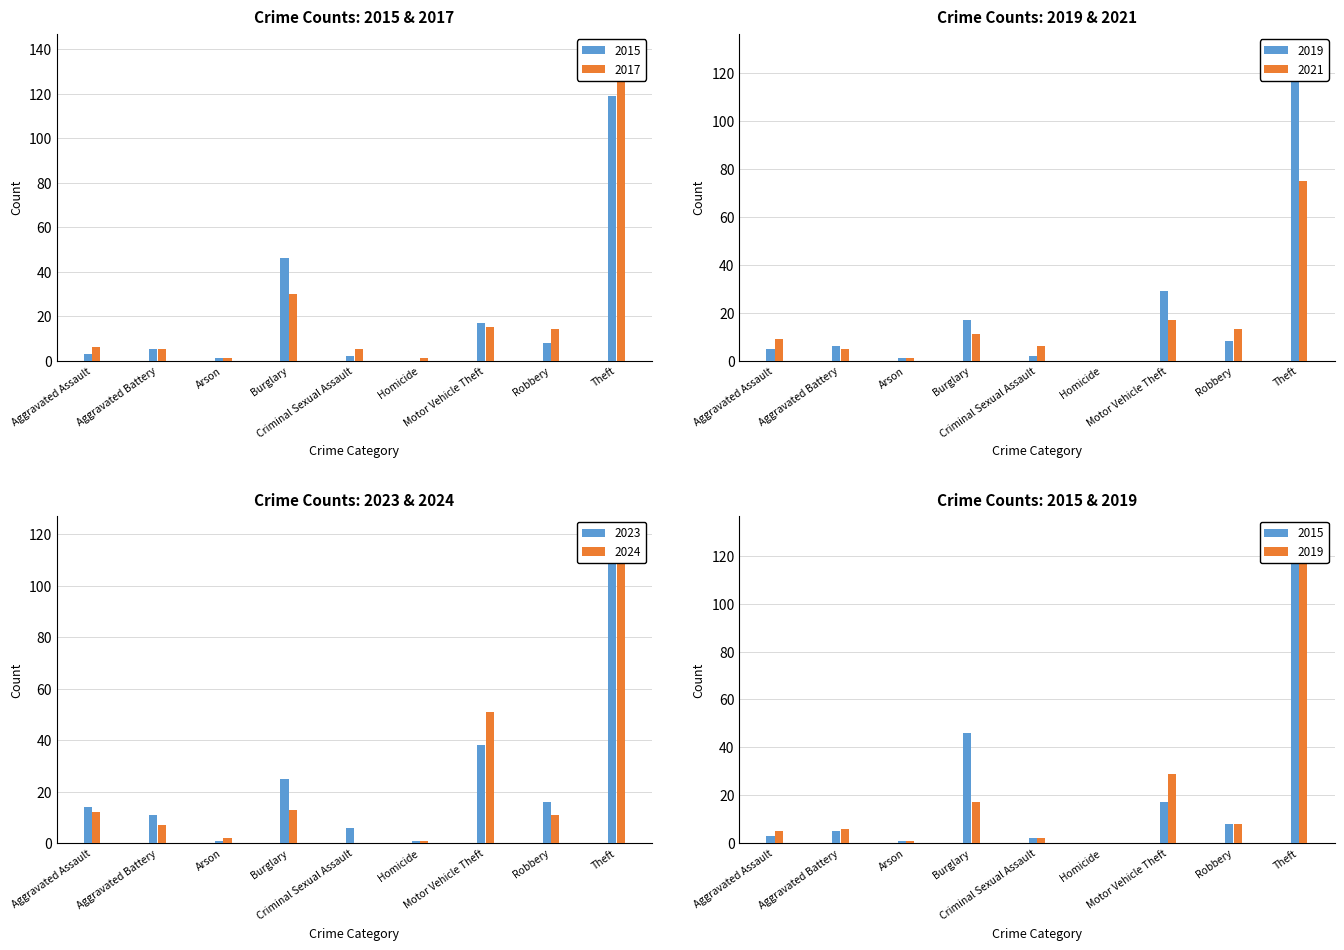

Where does the 2017 series first go above 14?

Burglary